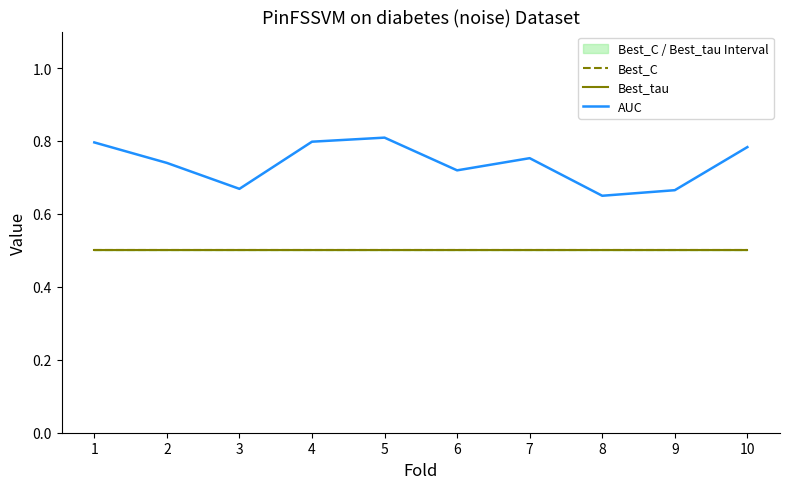

How many interior local valleys does the AUC series have?

3